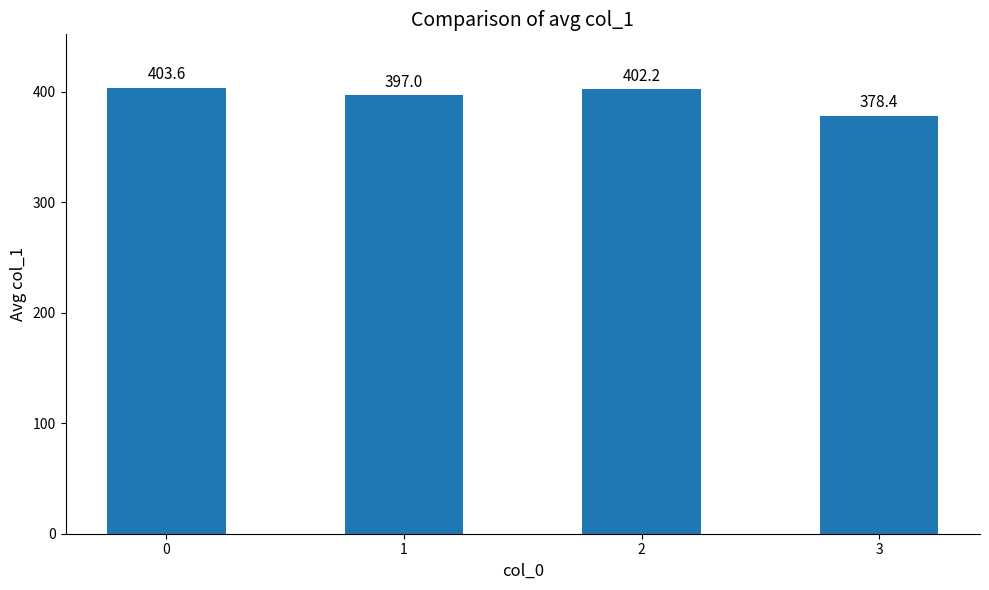

The chart shows a value of 403.6 at 0. True or false?

True